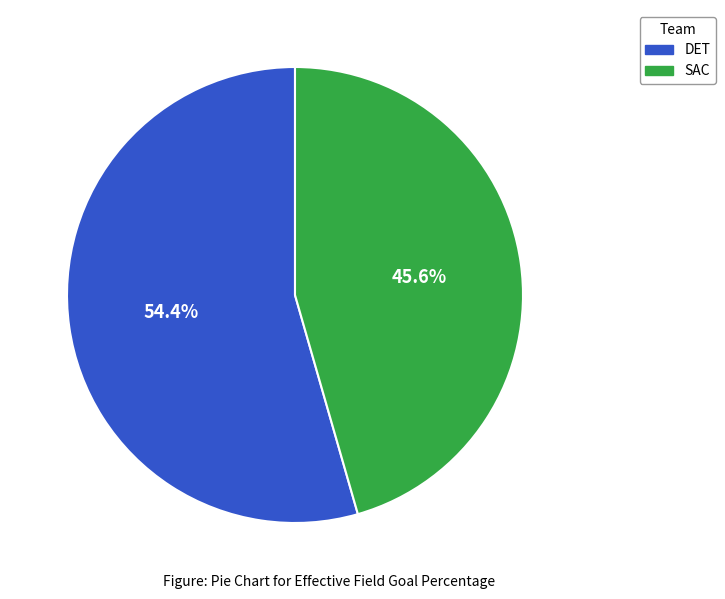

Rank the categories by value from lowest to highest.

SAC, DET